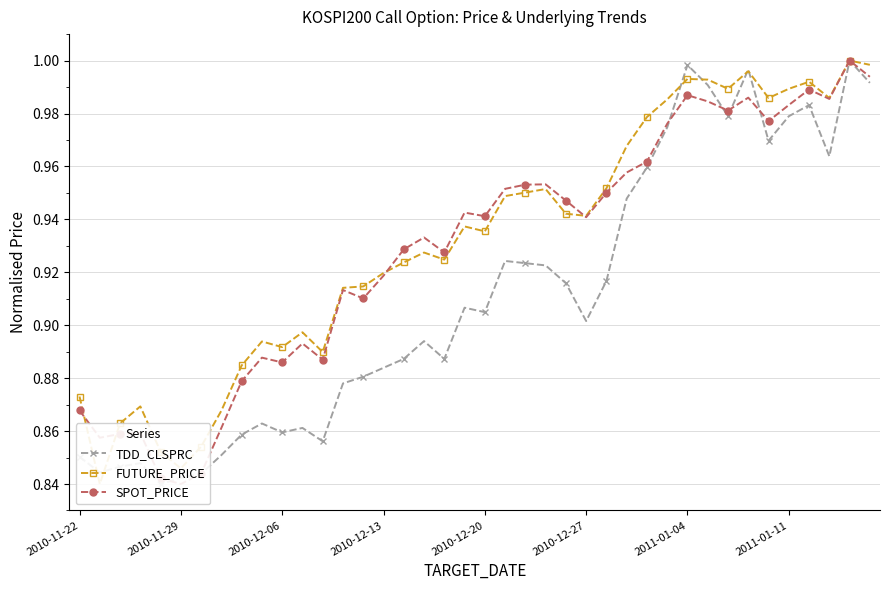

True or false: SPOT_PRICE and FUTURE_PRICE intersect in this chart.

True